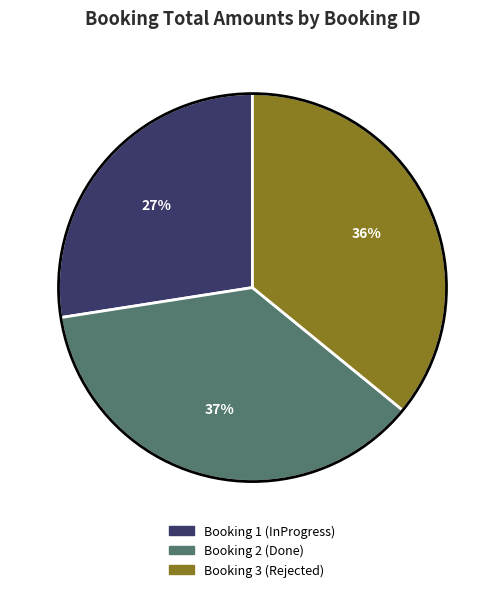

How many segments does this pie chart have?

3